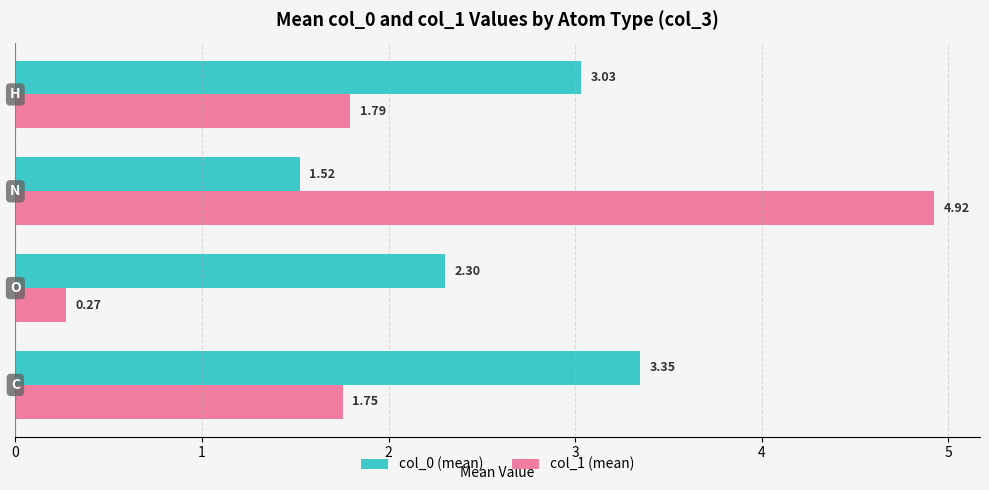

How many values in the col_0 (mean) series exceed 3?

2